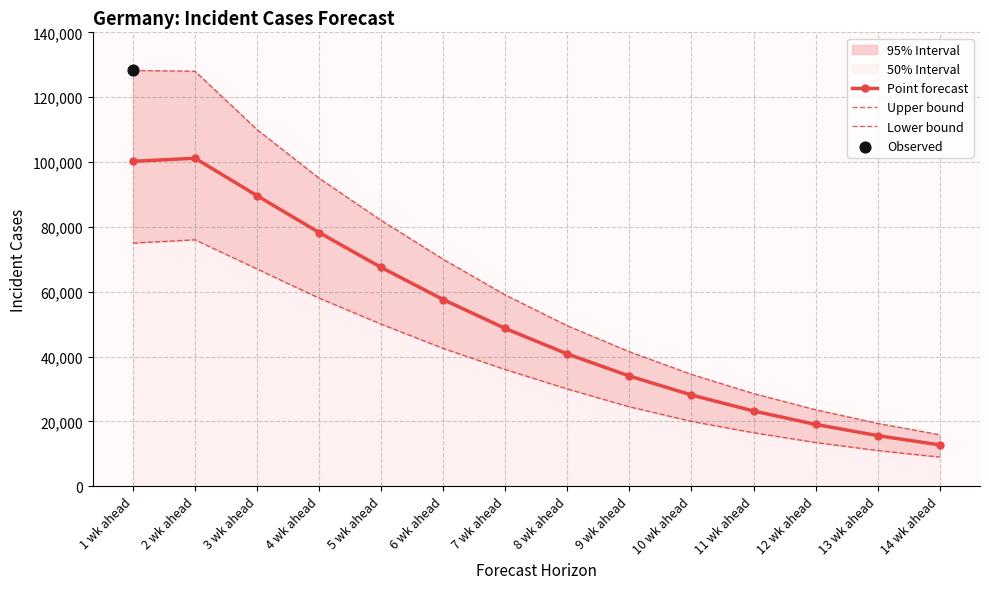

Is the value of Lower bound at 14 wk ahead greater than the value of Point forecast at 7 wk ahead?

No